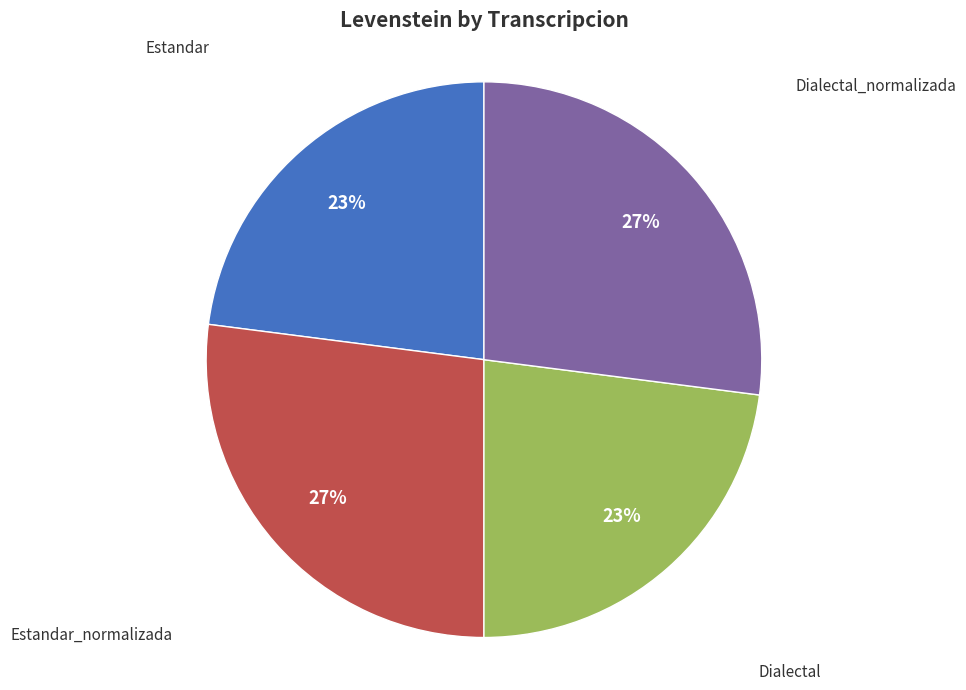

To the nearest percent, what is the average slice percentage?

25%